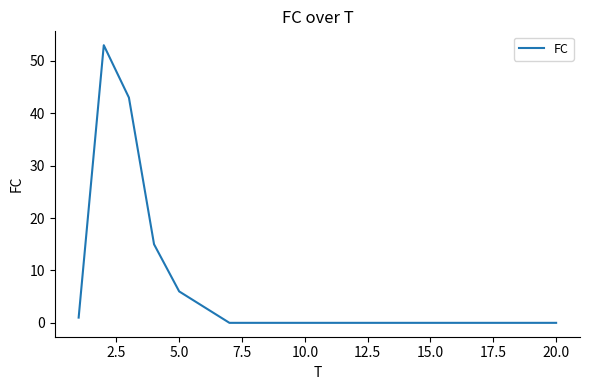

What is the average value?

6